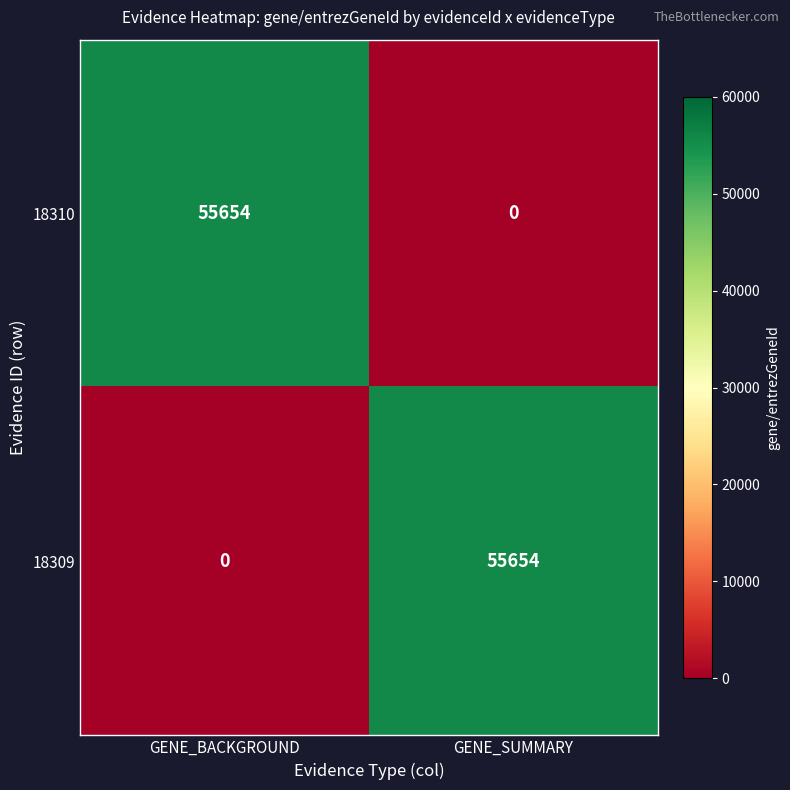

What is the greatest value displayed?

55654